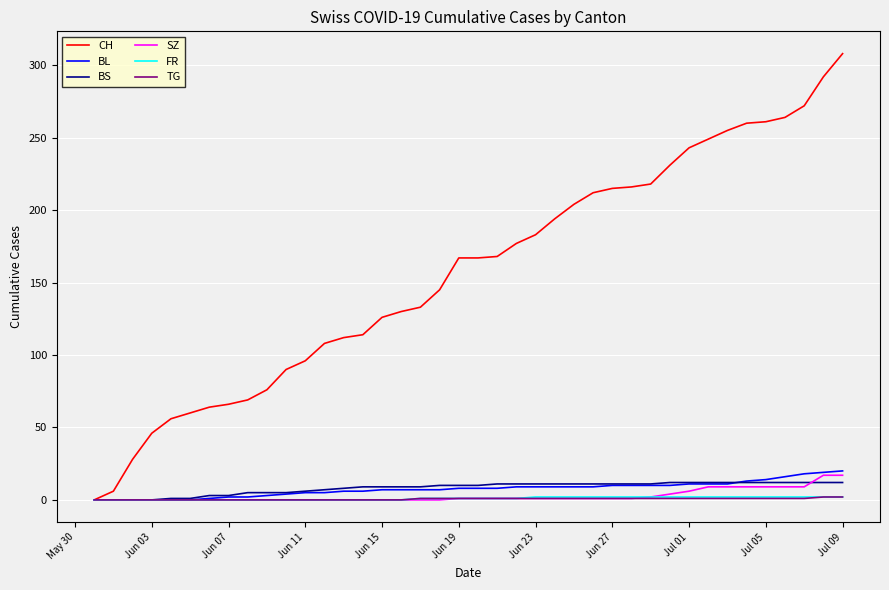

What is the greatest value displayed?

308